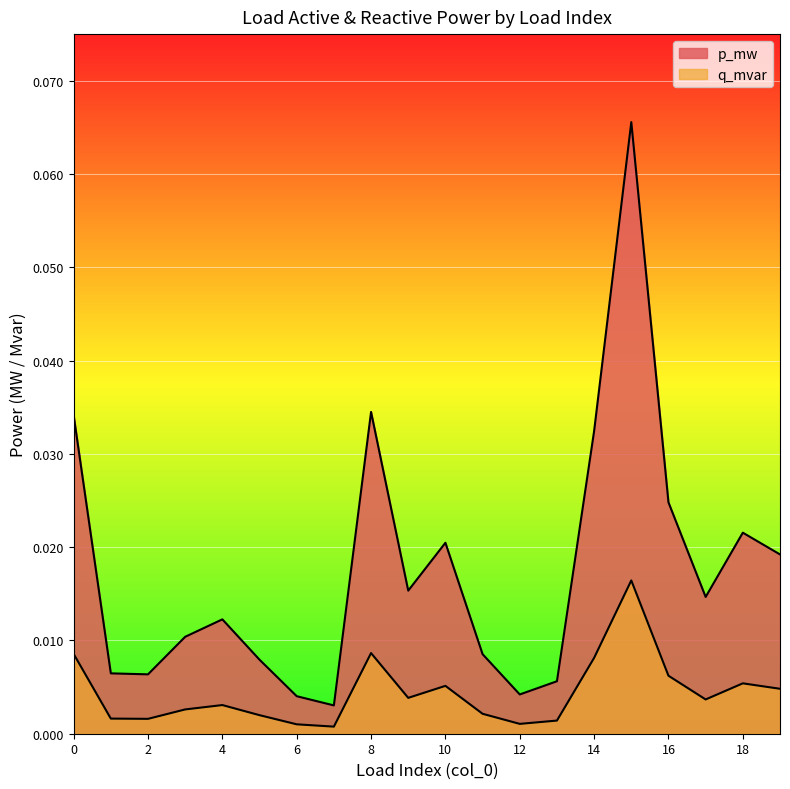

True or false: p_mw and q_mvar intersect in this chart.

False